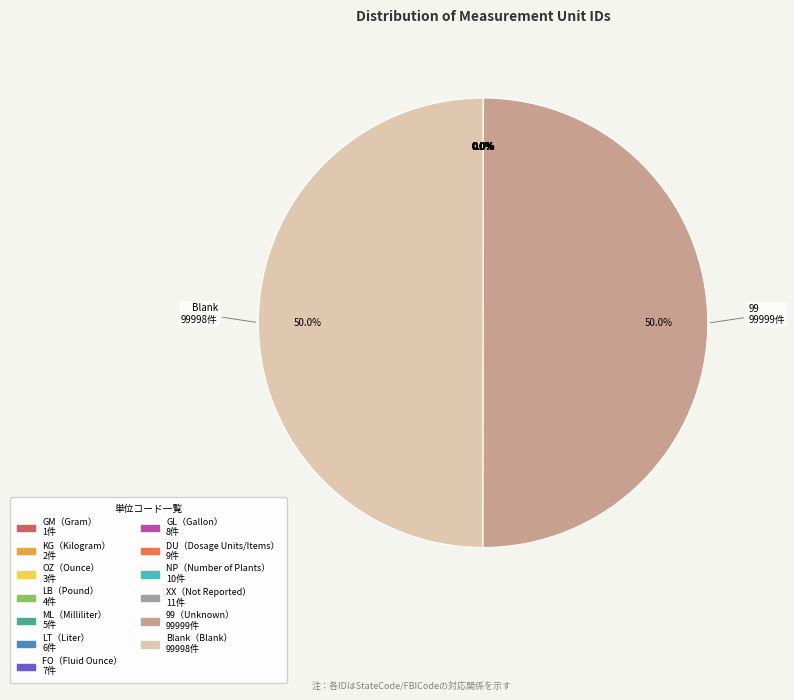

Is there any slice that represents more than half of the pie?

No